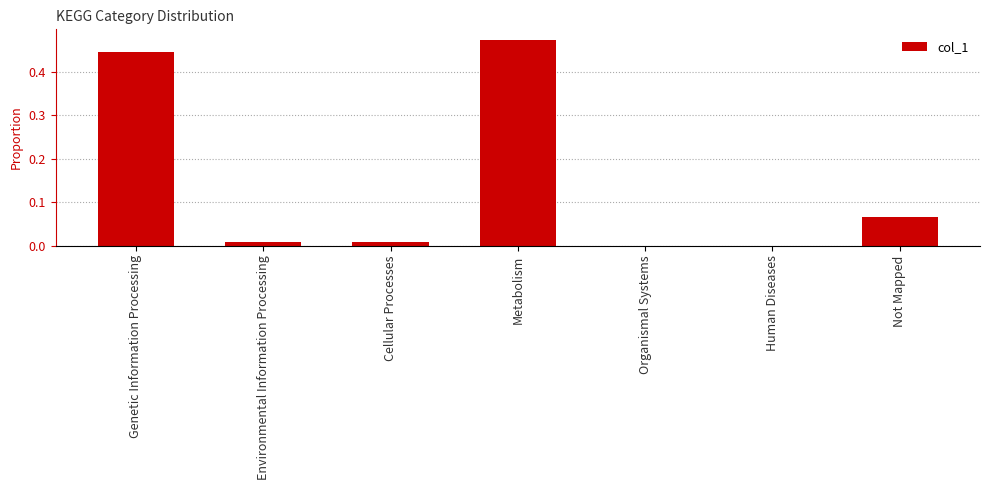

Which has a higher value, Genetic Information Processing or Organismal Systems?

Genetic Information Processing